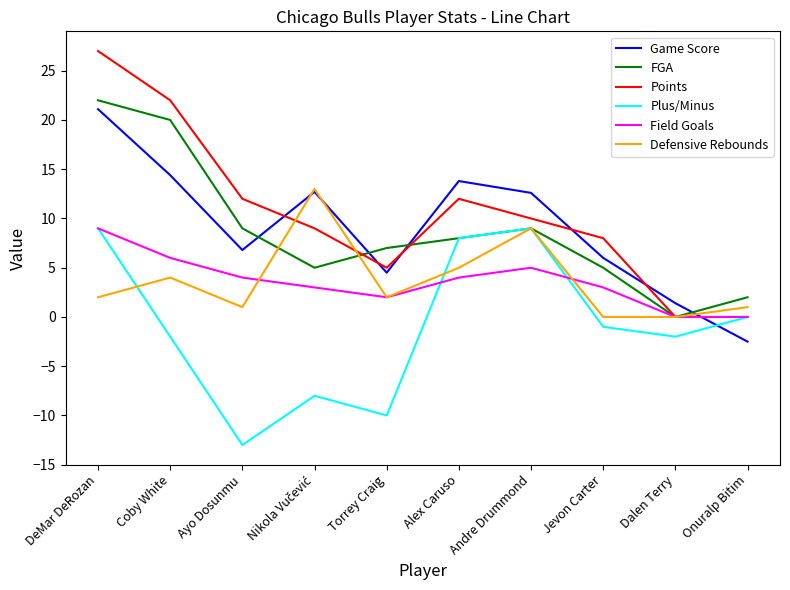

What is the difference between the highest and lowest values at Alex Caruso?

9.8